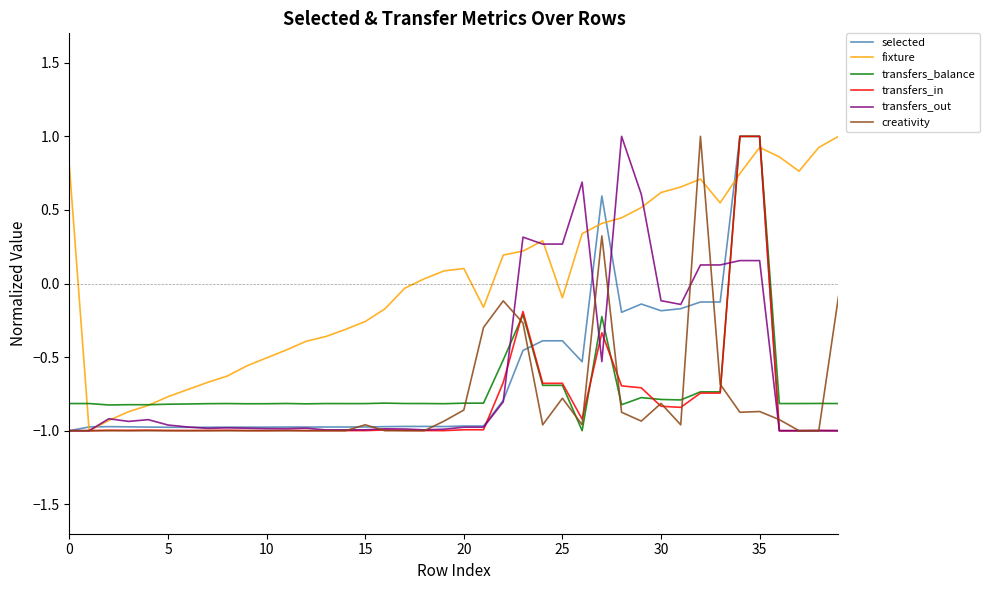

Which series has the largest total across all categories?

fixture